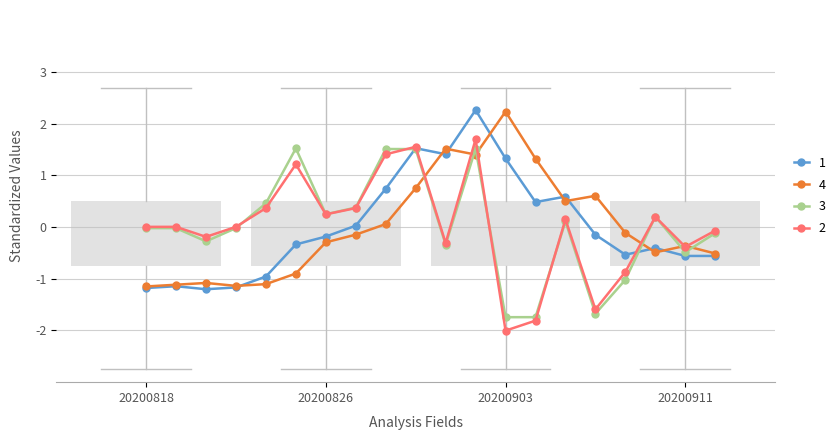

How many series are shown in this chart?

4